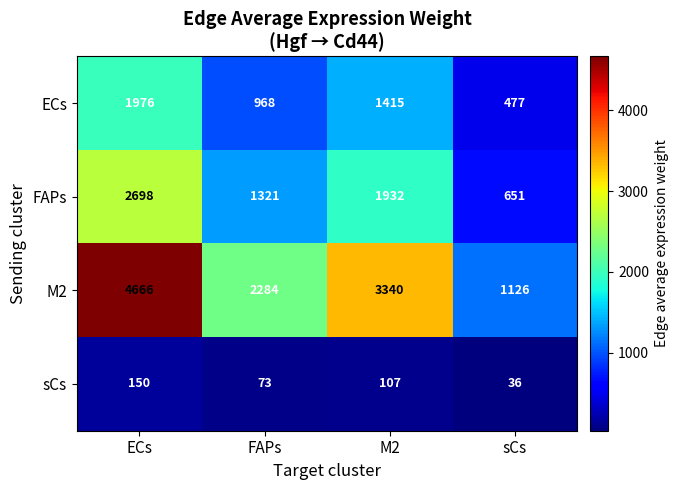

What is the maximum value shown in the chart?

4666